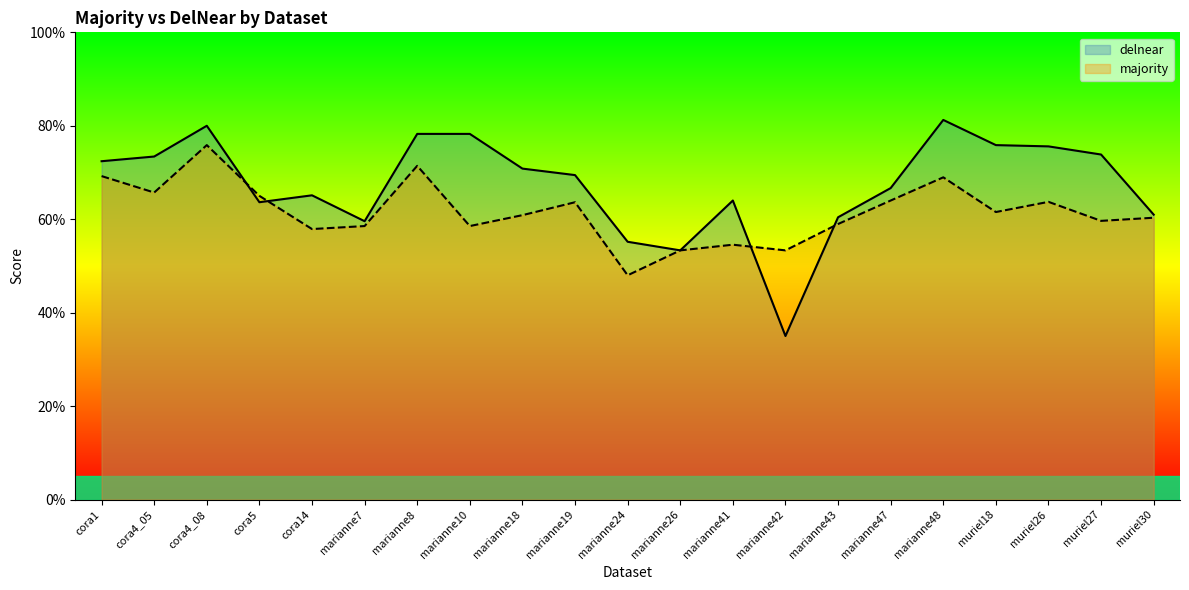

The delnear series shows 1.0 at muriel18. True or false?

False